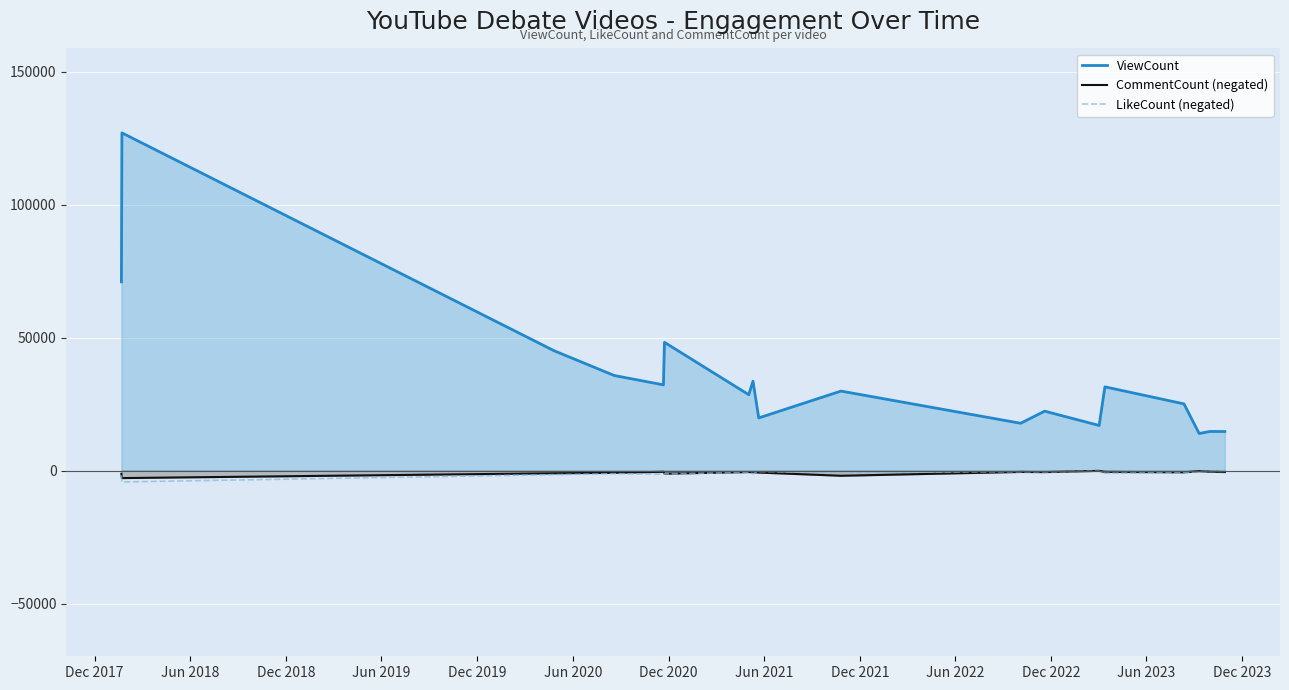

Which series has the largest total across all categories?

ViewCount